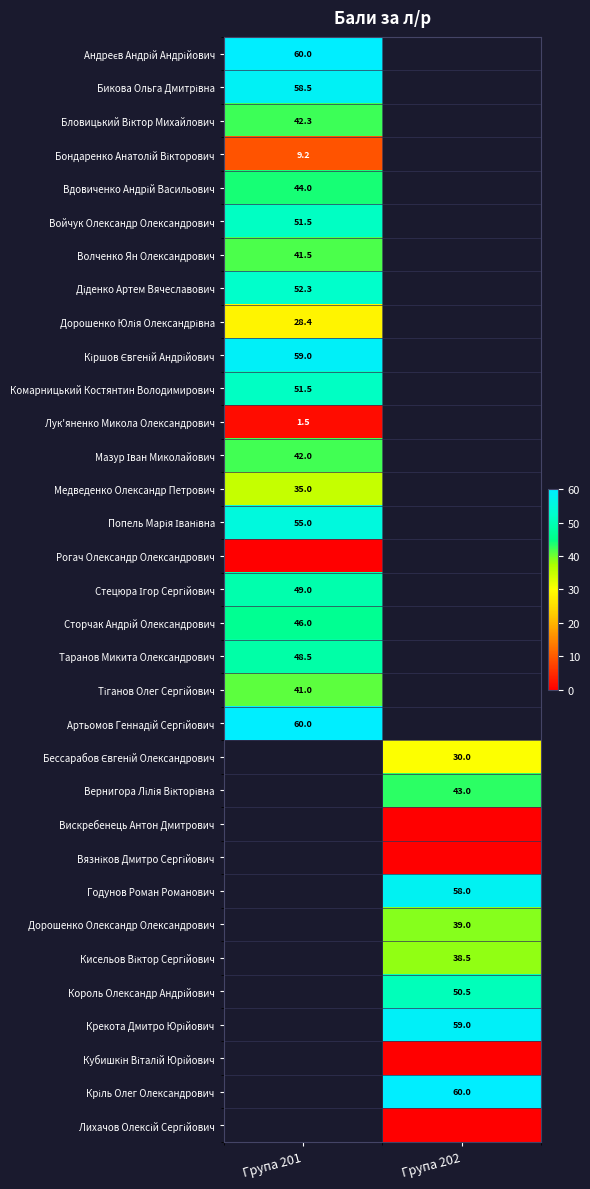

Is it true that Таранов Микита Олександрович equals 25.1 at Група 201?

False